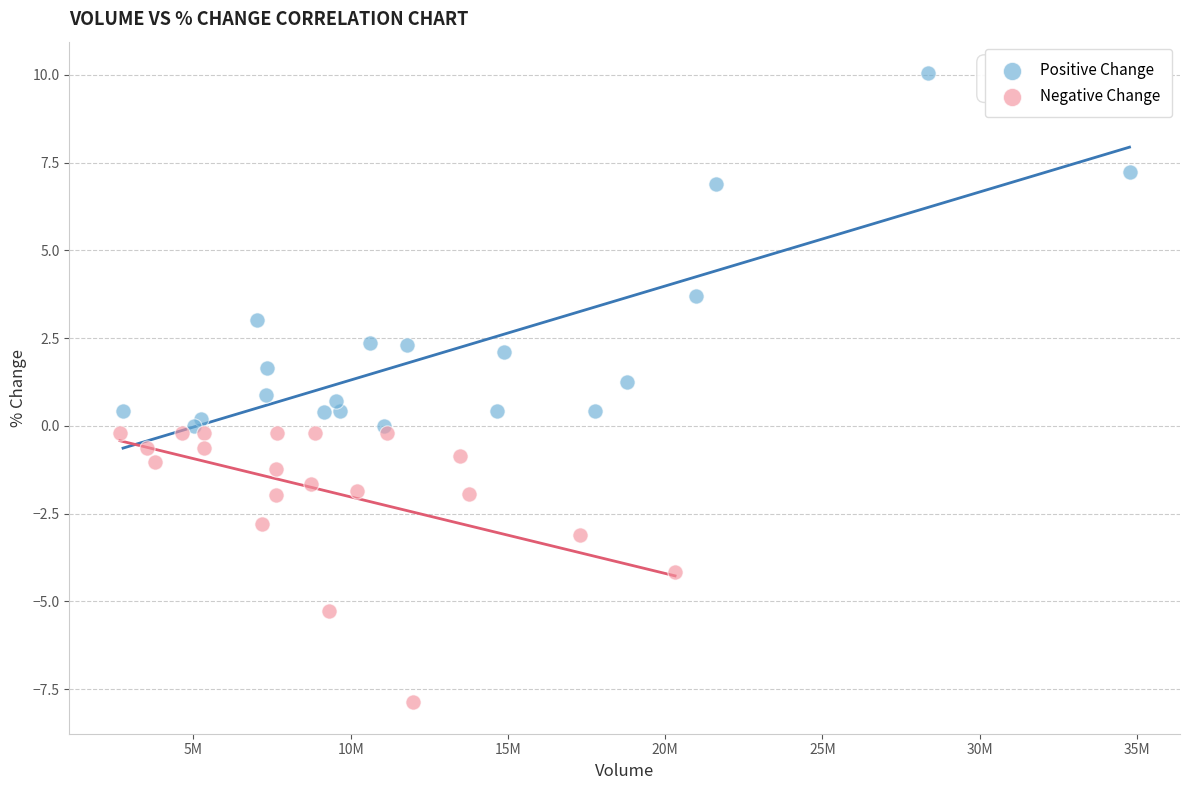

Which series contains the lowest Y value?

Negative Change